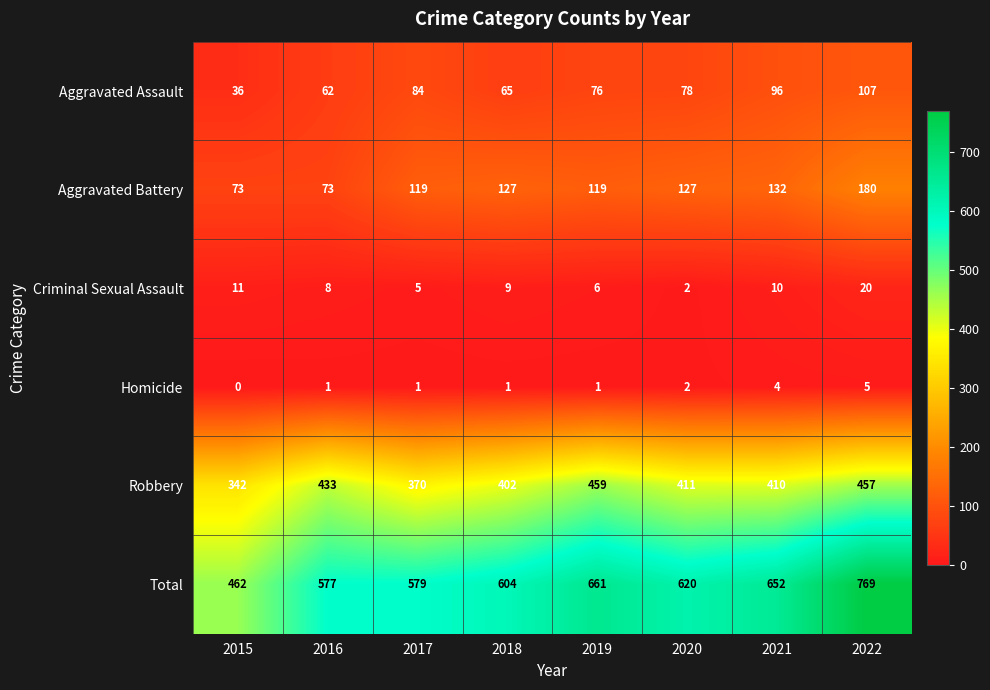

True or false: Total has a value of 340 at 2017.

False